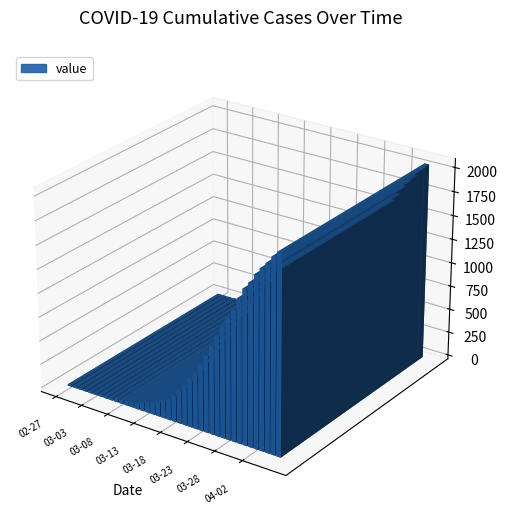

Reading right to left, what are all the values shown in this chart?

2020-04-06=2049	2020-04-05=1987	2020-04-04=1908	2020-04-03=1841	2020-04-02=1764	2020-04-01=1666	2020-03-31=1590	2020-03-30=1477	2020-03-29=1348	2020-03-28=1255	2020-03-27=1151	2020-03-26=1034	2020-03-25=919	2020-03-24=798	2020-03-23=685	2020-03-22=584	2020-03-21=509	2020-03-20=425	2020-03-19=342	2020-03-18=274	2020-03-17=218	2020-03-16=183	2020-03-15=150	2020-03-14=121	2020-03-13=101	2020-03-12=87	2020-03-11=64	2020-03-10=54	2020-03-09=44	2020-03-08=36	2020-03-07=31	2020-03-06=28	2020-03-05=24	2020-03-04=22	2020-03-03=19	2020-03-02=17	2020-03-01=17	2020-02-29=15	2020-02-28=14	2020-02-27=13